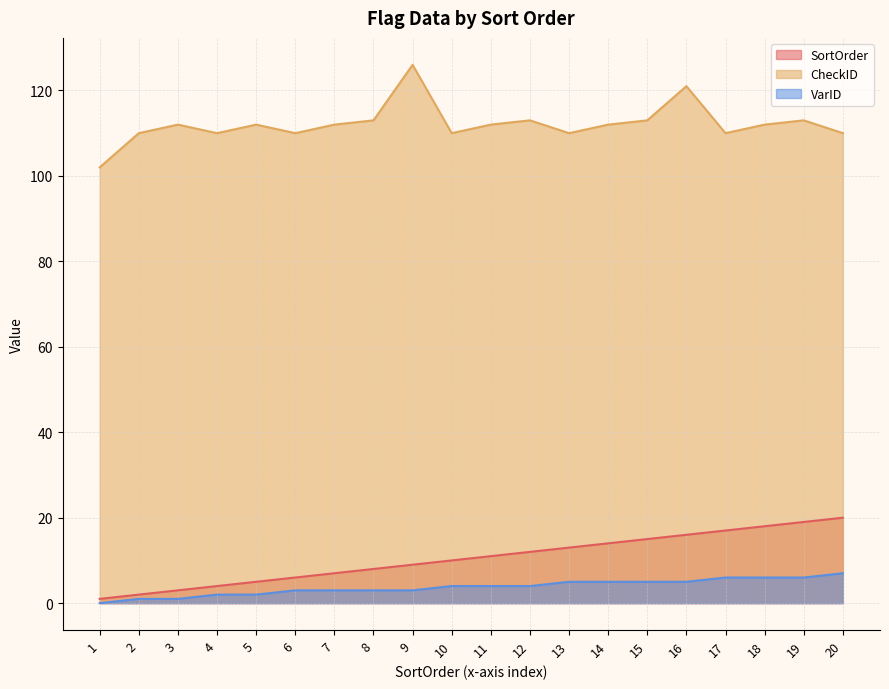

Rank the series at 5 from lowest to highest value.

VarID, SortOrder, CheckID